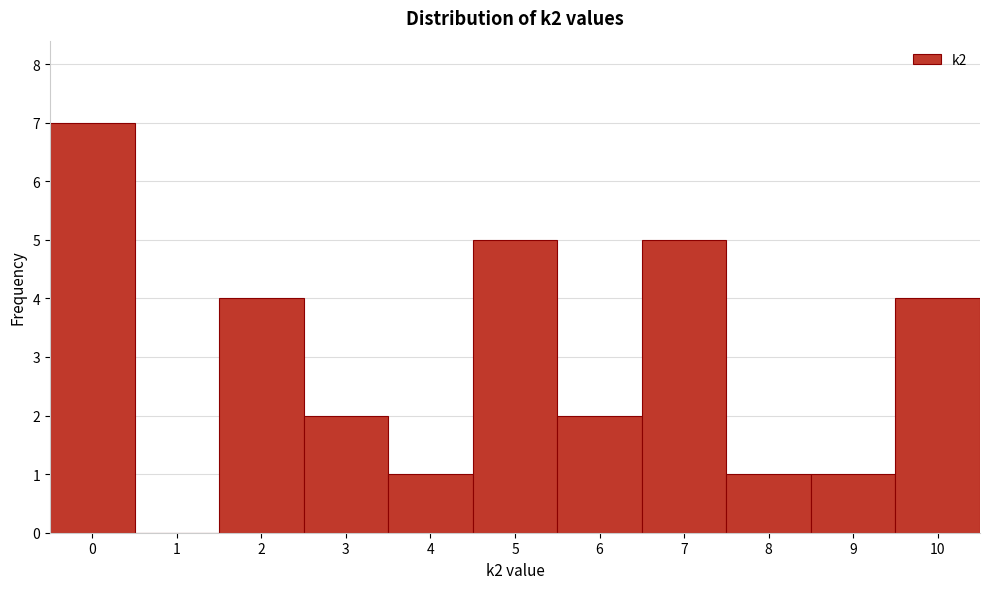

What is the height of the bar covering 5.5 to 6.5 on the x-axis? The values are not printed on the chart, so give them approximately, as read against the axis.

2